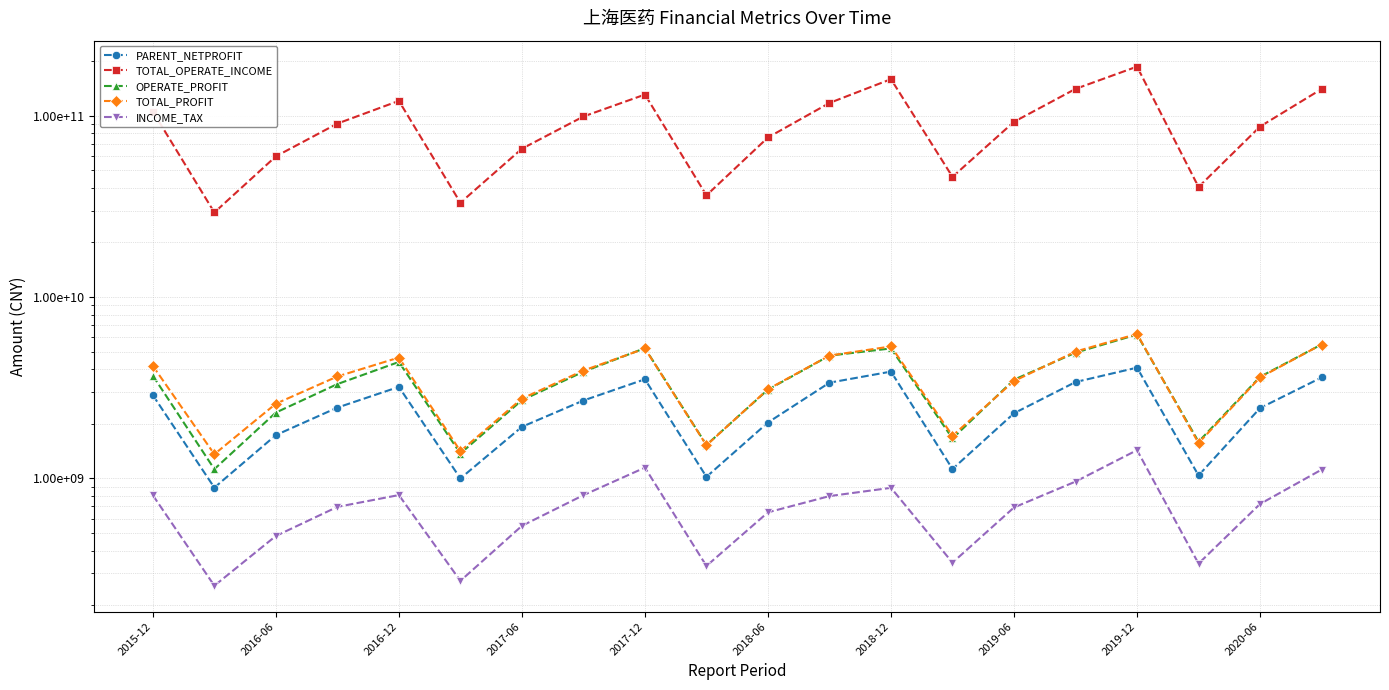

Reading left to right, transcribe all the data shown in this chart.

PARENT_NETPROFIT: 2876989142.2	889406880.4	1732457964.2	2457168751.2	3196394644.6	999386794.2	1925122364.0	2688601608.4	3520645567.0	1020041998.3	2033306346.5	3371888328.6	3881062861.3	1126353068.8	2286361294.0	3398976800.7	4080993663.5	1038075670.9	2442842195.9	3601996155.6
TOTAL_OPERATE_INCOME: 105516587303.3	29275638566.9	59695358015.8	90516860848.9	120764660339.9	33129488088.6	65778872978.6	99031457919.9	130847181884.6	36386104395.2	75878692993.4	117601583293.5	159084396948.3	46006732392.6	92575234415.8	140616997042.4	186565796464.0	40448399399.4	87165105135.4	140322522230.5
OPERATE_PROFIT: 3686609983.5	1124735832.2	2307631562.6	3311719543.3	4386109823.4	1371773033.1	2698643452.7	3874785057.7	5228157142.4	1529488485.6	3085919025.7	4752815477.0	5208332347.6	1660570896.4	3502347798.1	4934821948.8	6213946658.3	1592917113.6	3633508880.4	5477603822.9
TOTAL_PROFIT: 4171854265.5	1359425596.8	2581576013.7	3648505430.7	4638996522.8	1413105095.1	2754741768.4	3933837897.3	5204808971.4	1522016140.3	3104936661.1	4756073770.4	5343377901.7	1718533120.3	3441991787.0	5004855105.6	6262466648.8	1566664318.8	3603876705.7	5475276362.5
INCOME_TAX: 807486192.7	255991472.9	481411350.5	696511263.1	809283863.2	272291296.6	547594030.8	808207294.4	1147028682.6	328907066.8	649784268.7	798831466.5	887116978.5	342994658.1	691367678.0	960428407.7	1431724678.1	338902584.4	722713747.6	1117464160.3